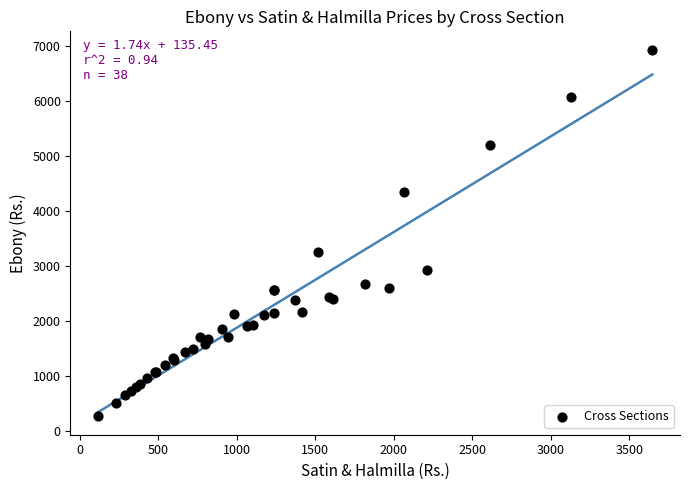

What Y value in the scatter plot is closest to 3601?

3257.8